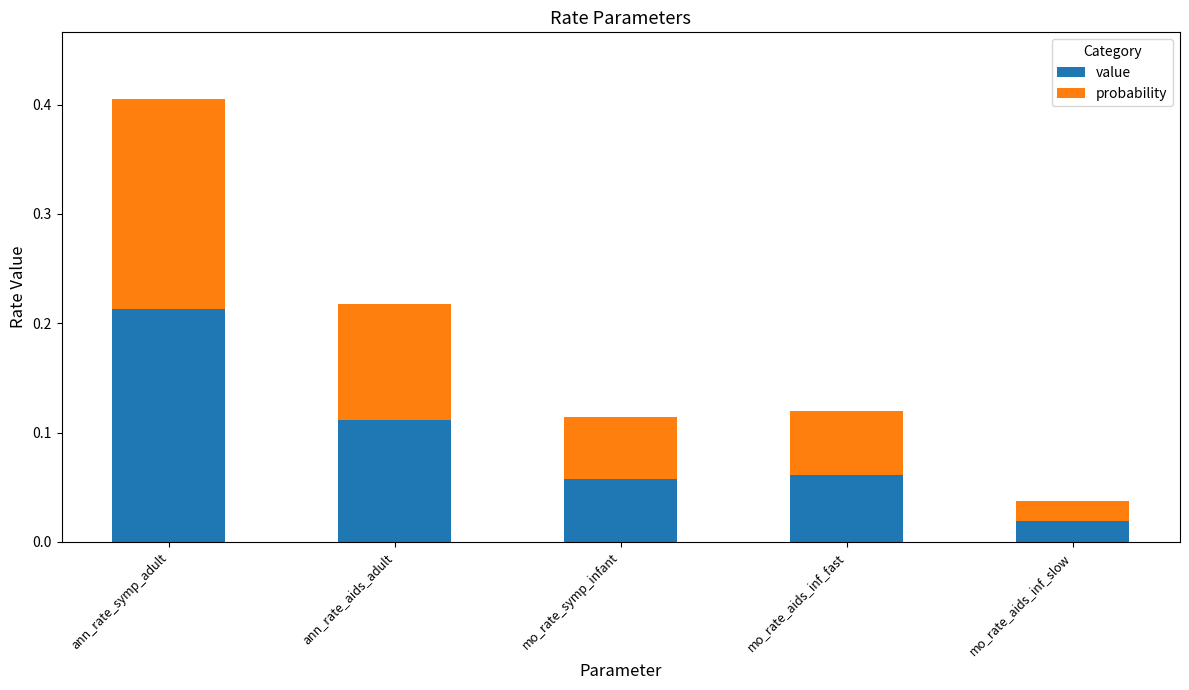

At which category is the sum across all series the highest?

ann_rate_symp_adult